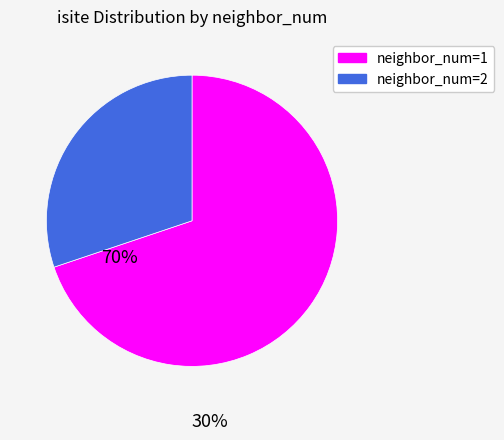

Is there a majority slice in this chart?

Yes